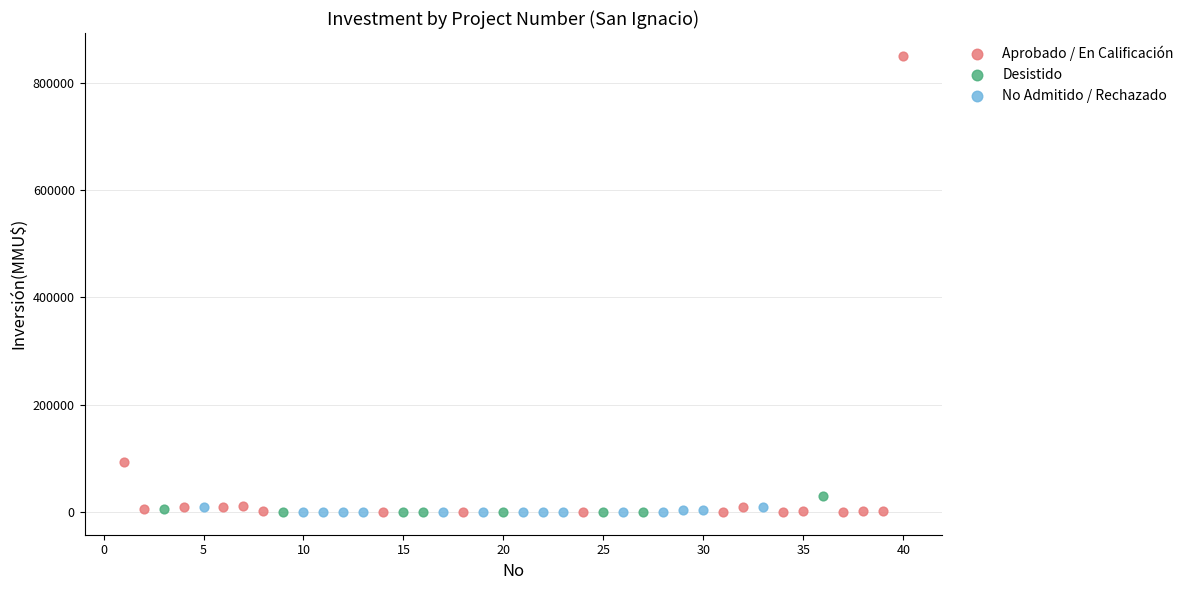

Which series reaches the maximum Y coordinate?

Aprobado / En Calificación